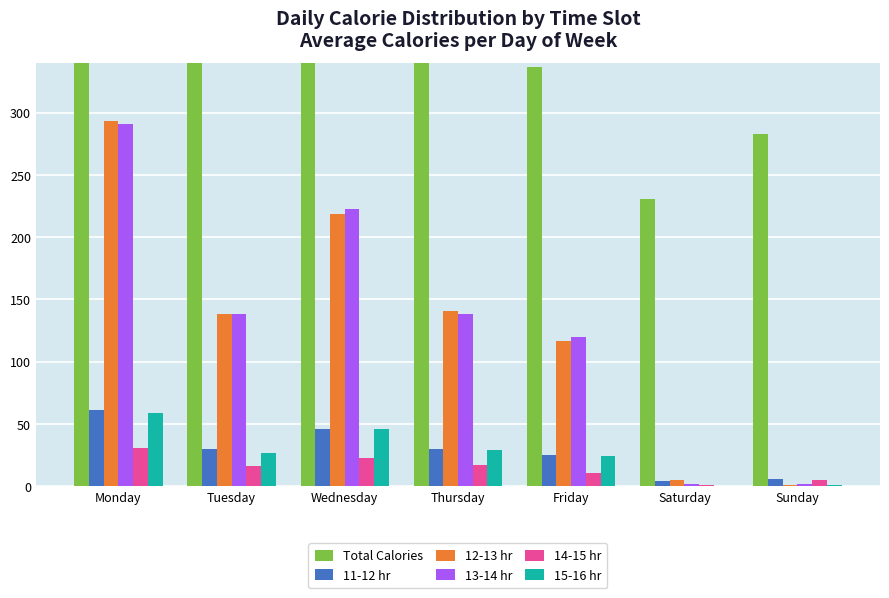

What is the sum of the 15-16 hr values at Friday and Sunday?

25